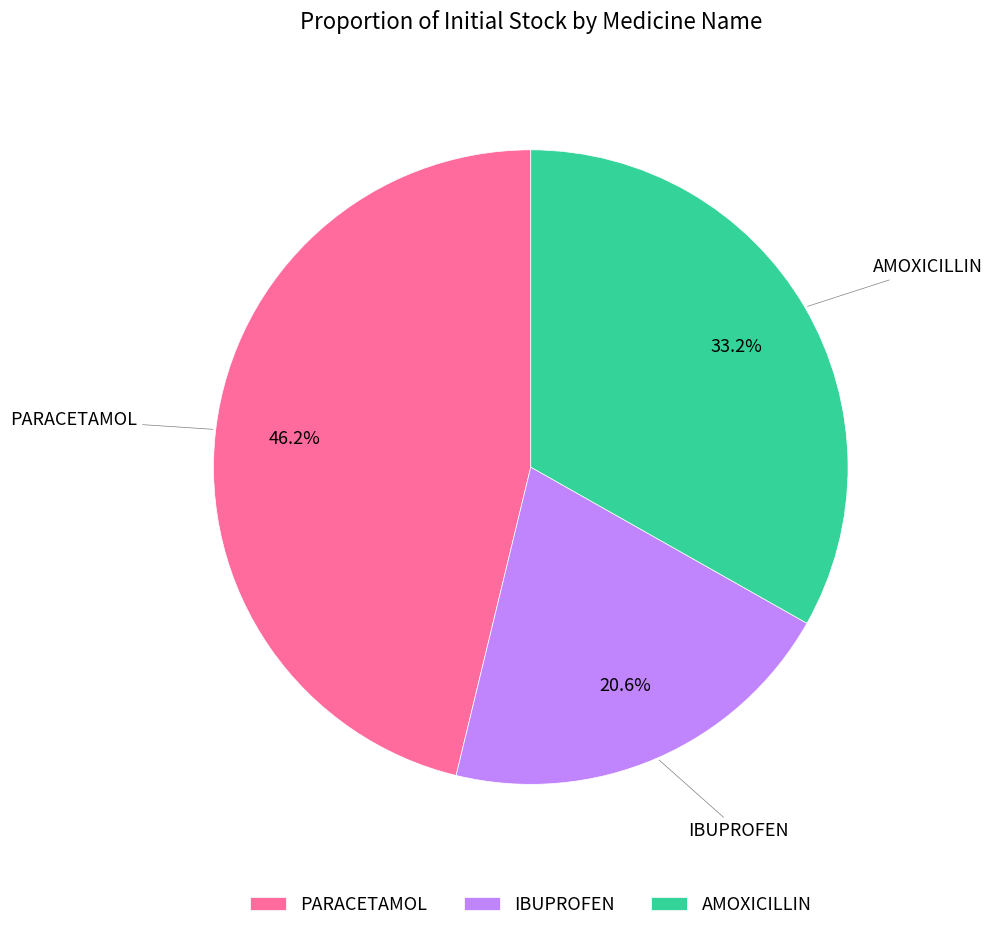

Which slice is the smallest?

IBUPROFEN